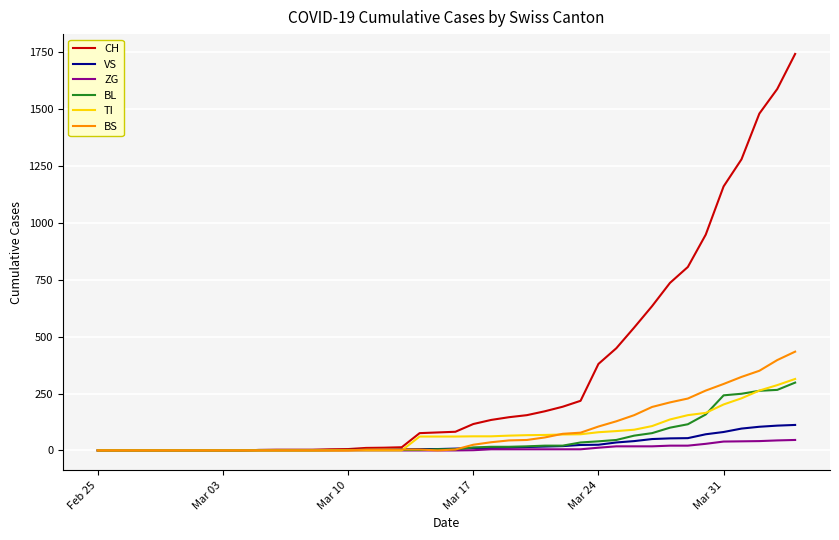

Which series has the largest total across all categories?

CH